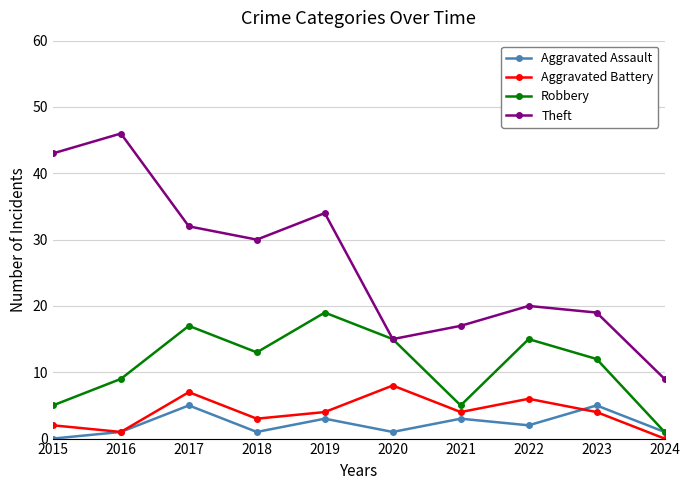

True or false: Aggravated Assault and Theft intersect in this chart.

False